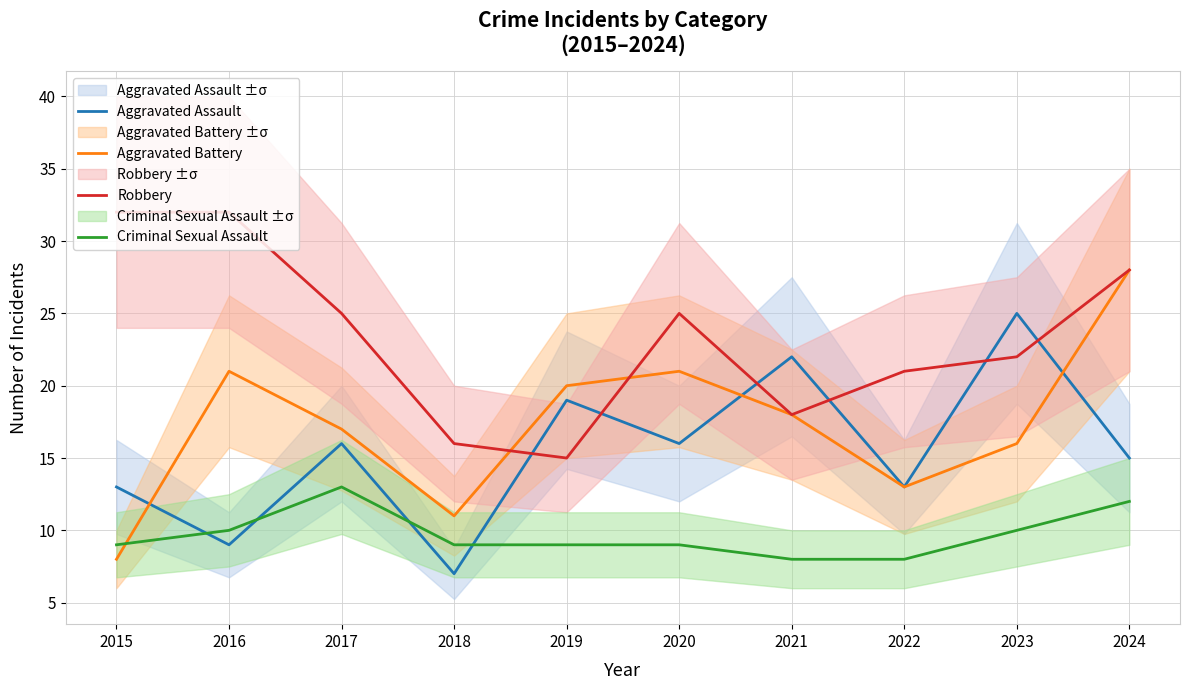

What are all the series names shown in the legend?

Aggravated Assault, Aggravated Battery, Robbery, Criminal Sexual Assault